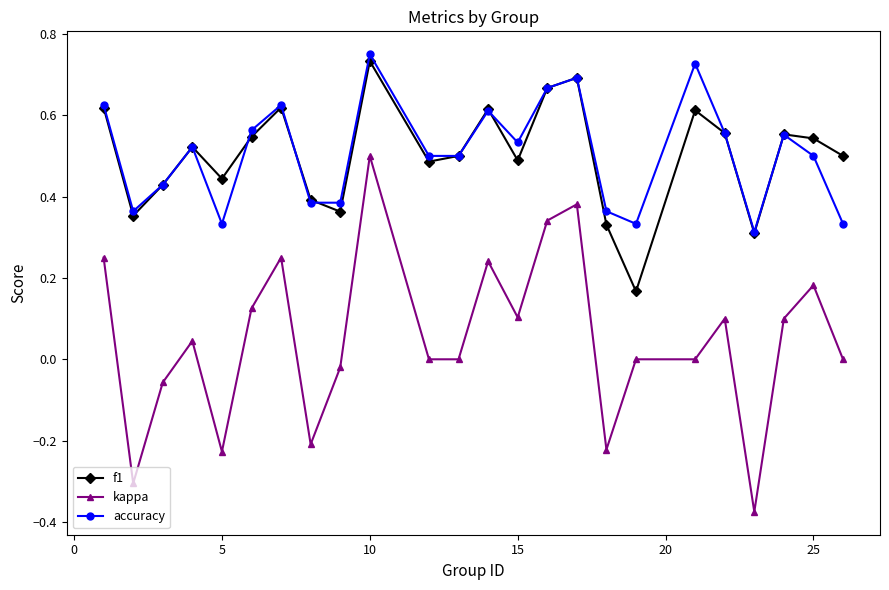

True or false: f1 and kappa cross at least once.

False